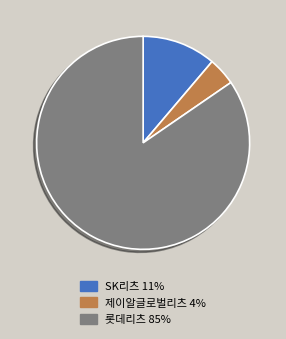

Approximately how many times larger is the value at 롯데리츠 compared to 제이알글로벌리츠?

20.1